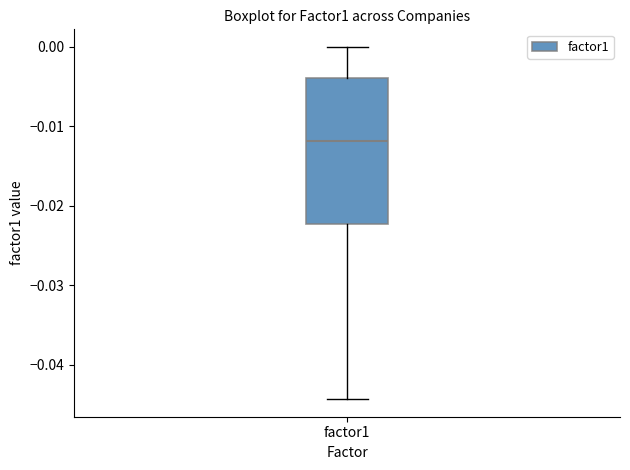

Read this box plot against the y-axis: the position of the median line, the range covered by the box, and the ends of both whiskers. The values are not printed on the chart, so give them approximately, as read against the axis.

median -0.012, box -0.022 to -0.004, whiskers -0.044 to 0.000